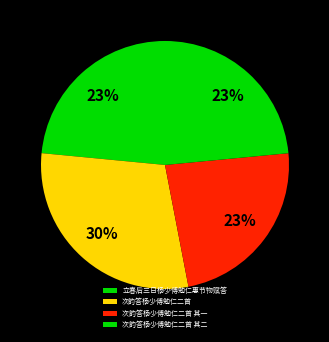

Combined, what portion of the pie is 立春后三日杨少傅勉仁惠节物赋答 and 次韵答杨少傅勉仁二首 其二?

47.0%